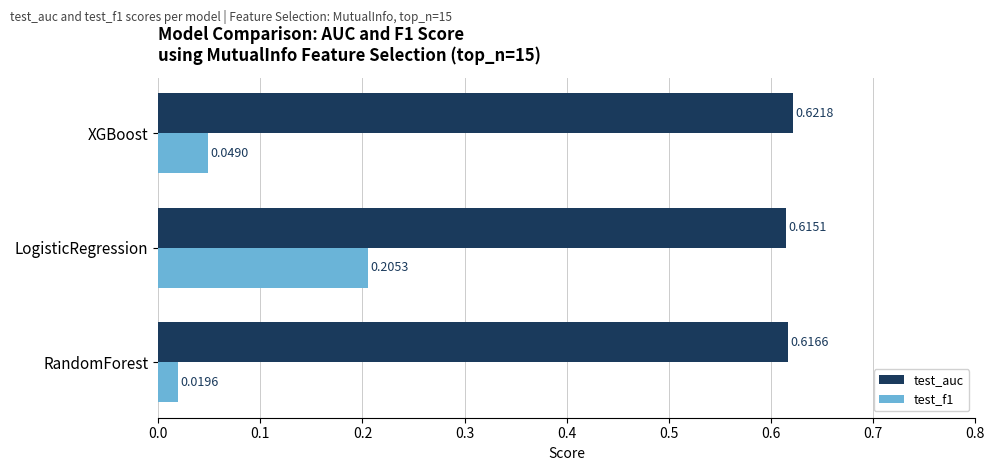

What are all the series names shown in the legend?

test_auc, test_f1